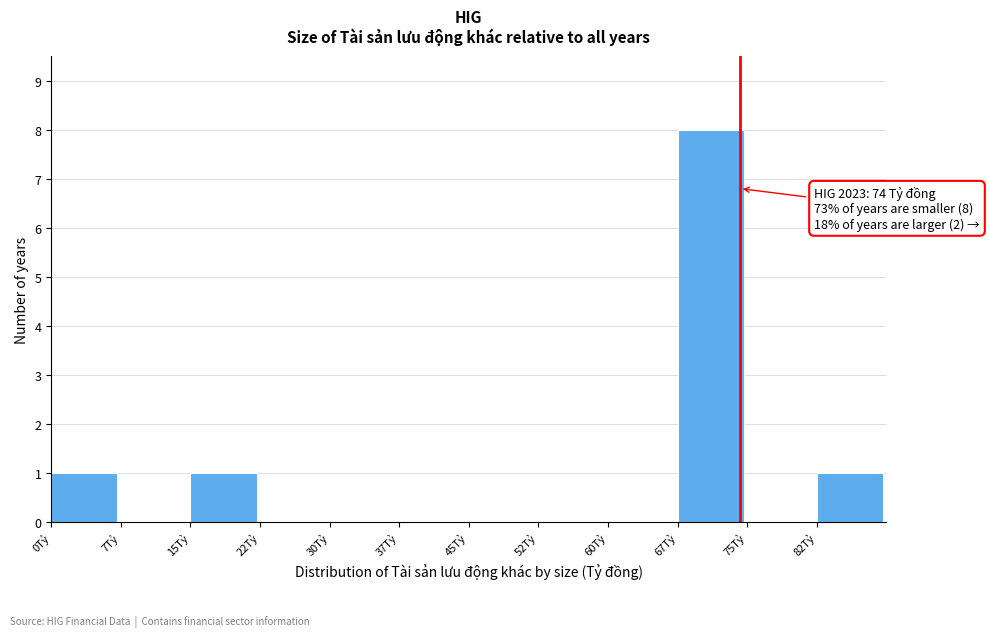

Over which range of the x-axis is the bar tallest?

67.5 to 75.0